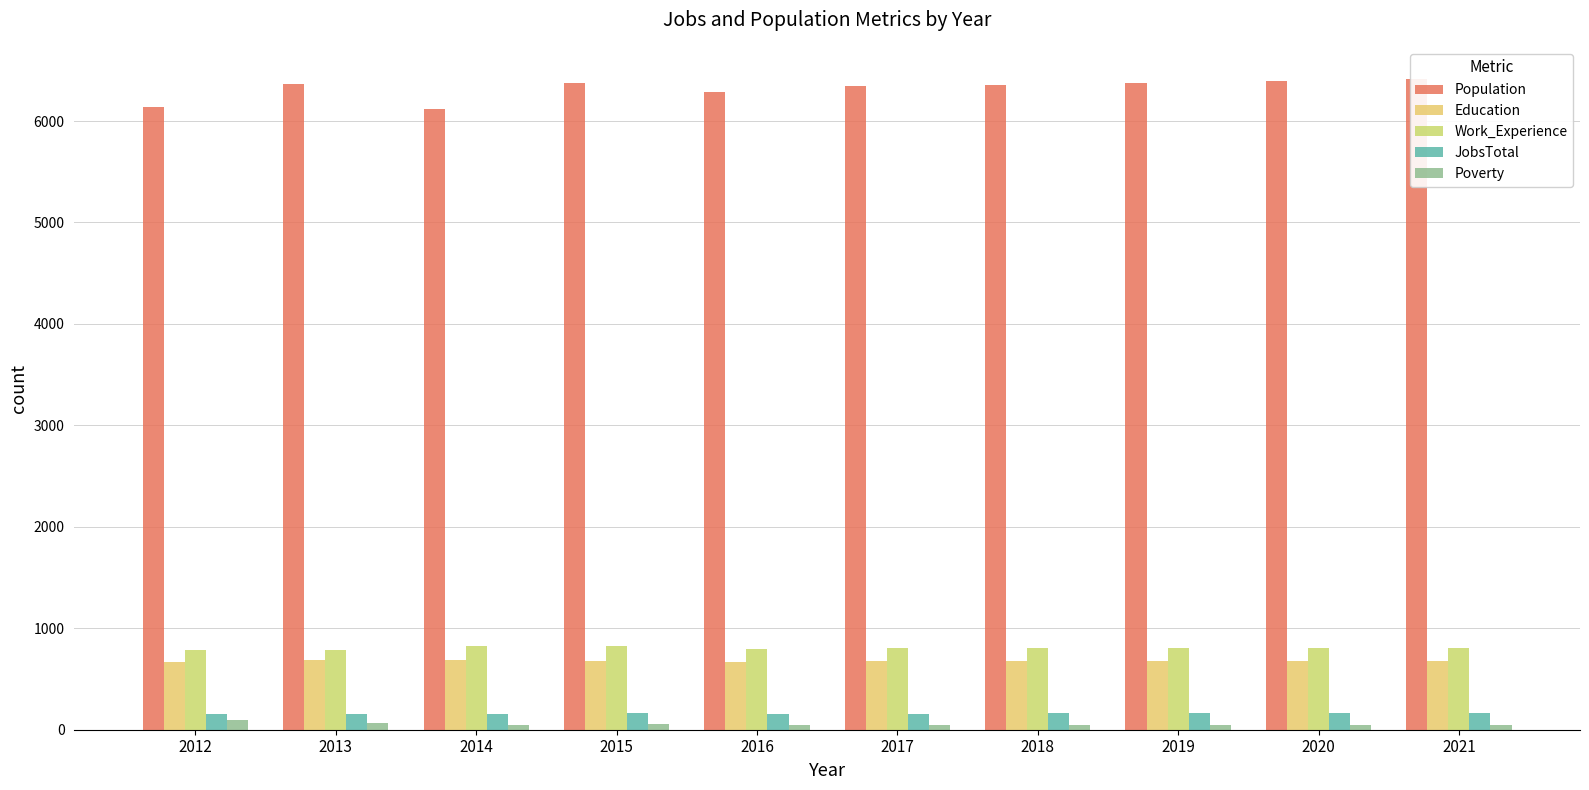

Reading left to right, list all the values displayed in this chart.

Population: 2012=6139	2013=6370	2014=6120	2015=6378	2016=6285	2017=6345	2018=6358	2019=6376	2020=6393	2021=6411
Education: 2012=666	2013=684	2014=690	2015=677	2016=669	2017=673	2018=674	2019=676	2020=678	2021=680
Work_Experience: 2012=788	2013=787	2014=823	2015=822	2016=800	2017=801	2018=803	2019=805	2020=807	2021=809
JobsTotal: 2012=153	2013=151	2014=156	2015=162	2016=159	2017=159	2018=160	2019=161	2020=162	2021=162
Poverty: 2012=91	2013=63	2014=49	2015=52	2016=46	2017=46	2018=47	2019=47	2020=48	2021=48